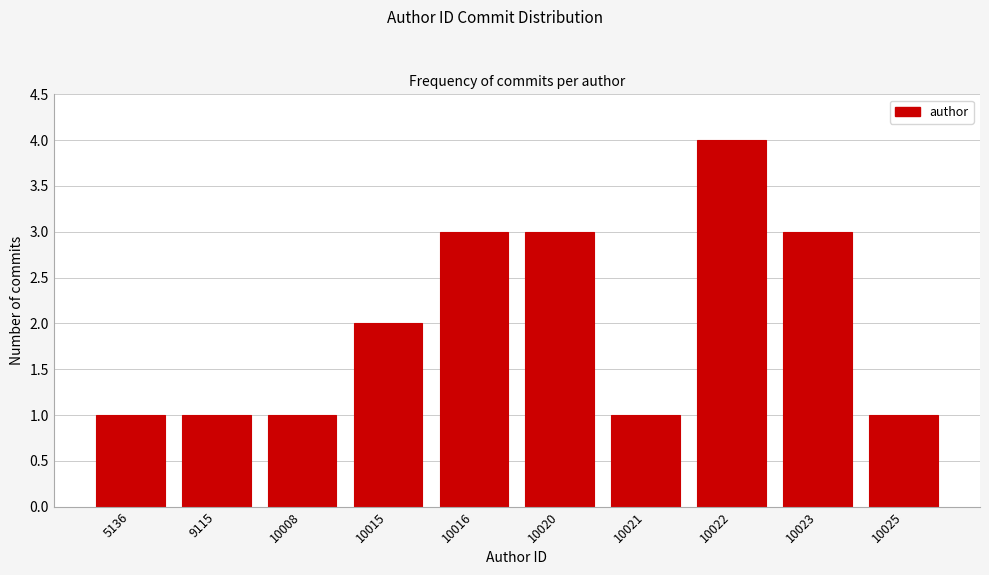

Reading right to left, list all the values displayed in this chart.

1	3	4	1	3	3	2	1	1	1